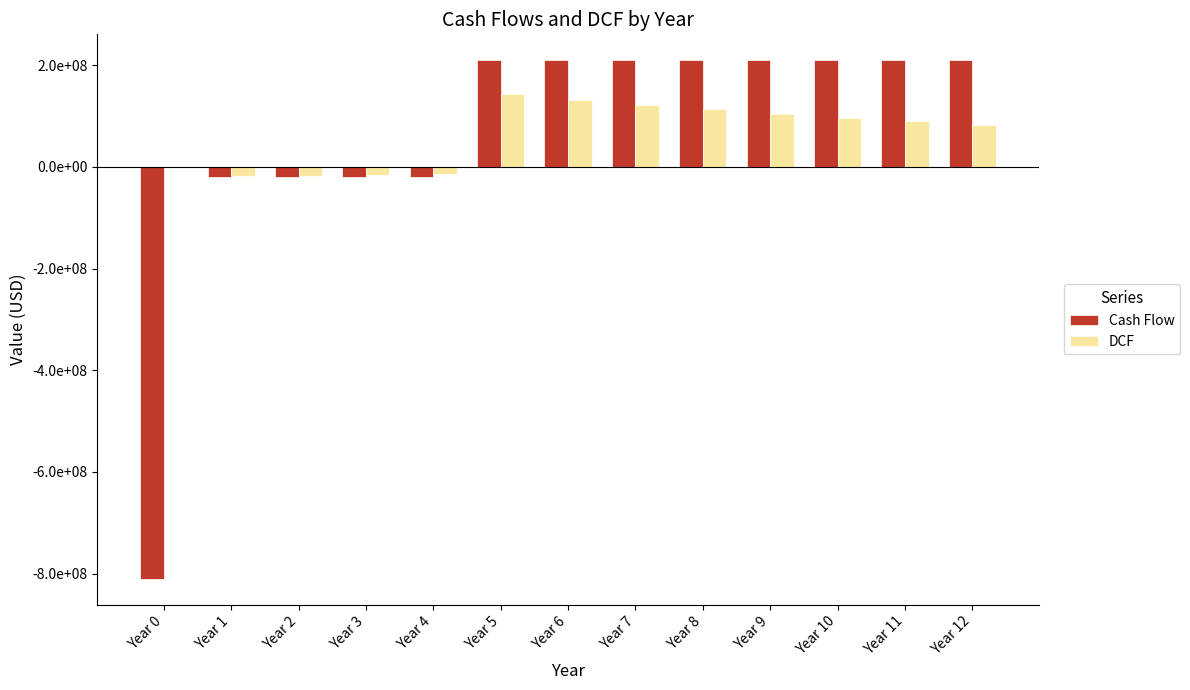

Is the value of DCF at Year 7 greater than the value of Cash Flow at Year 10?

No